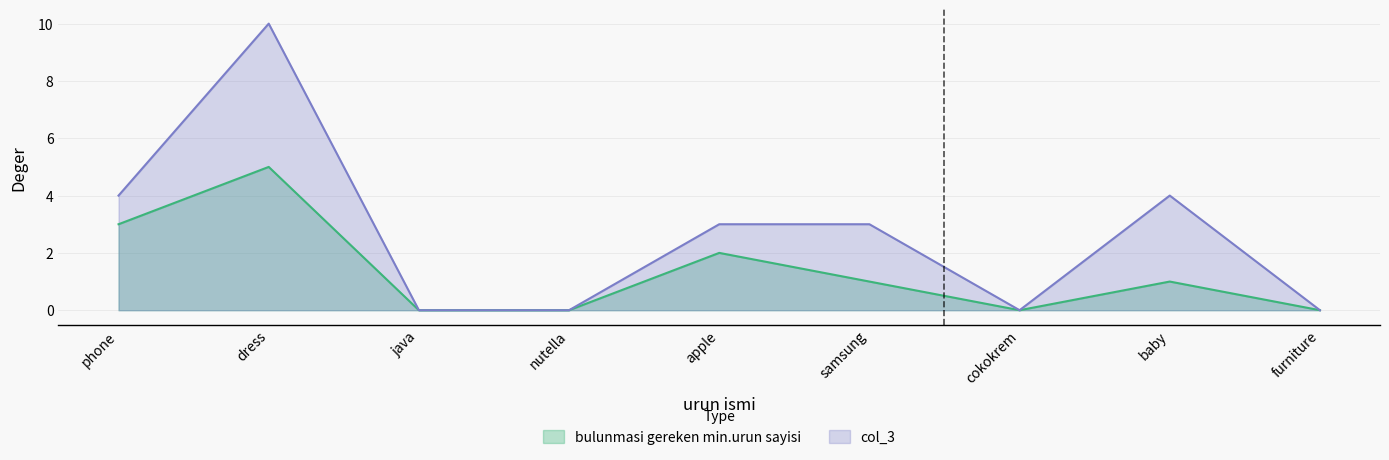

At which label does bulunmasi gereken min.urun sayisi reach its minimum?

java